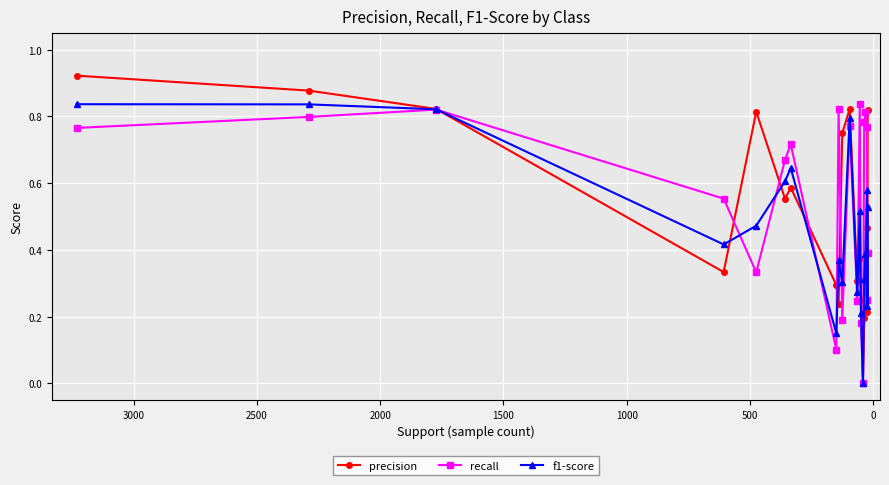

What position from the right is 500?

18